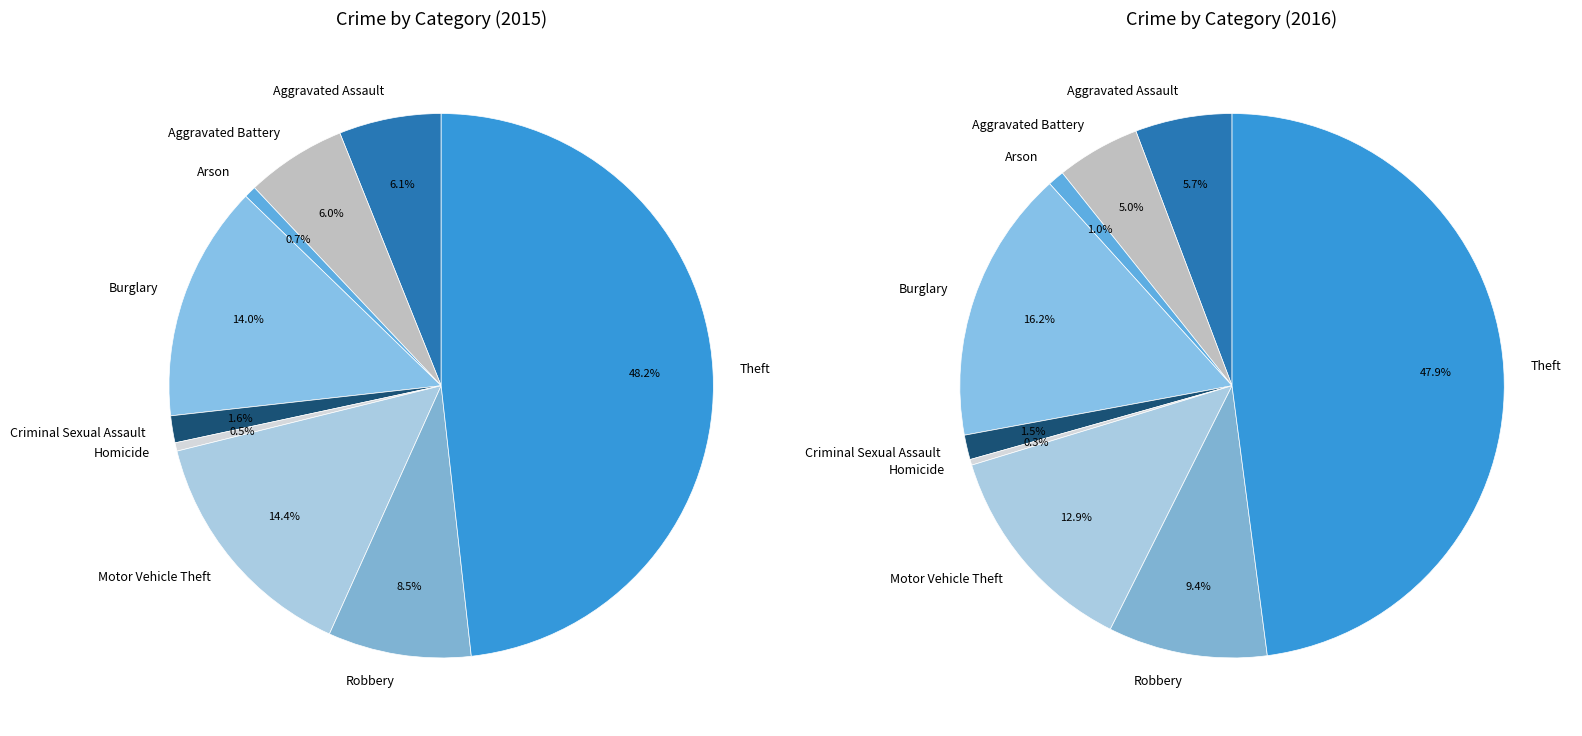

How many segments does this pie chart have?

9